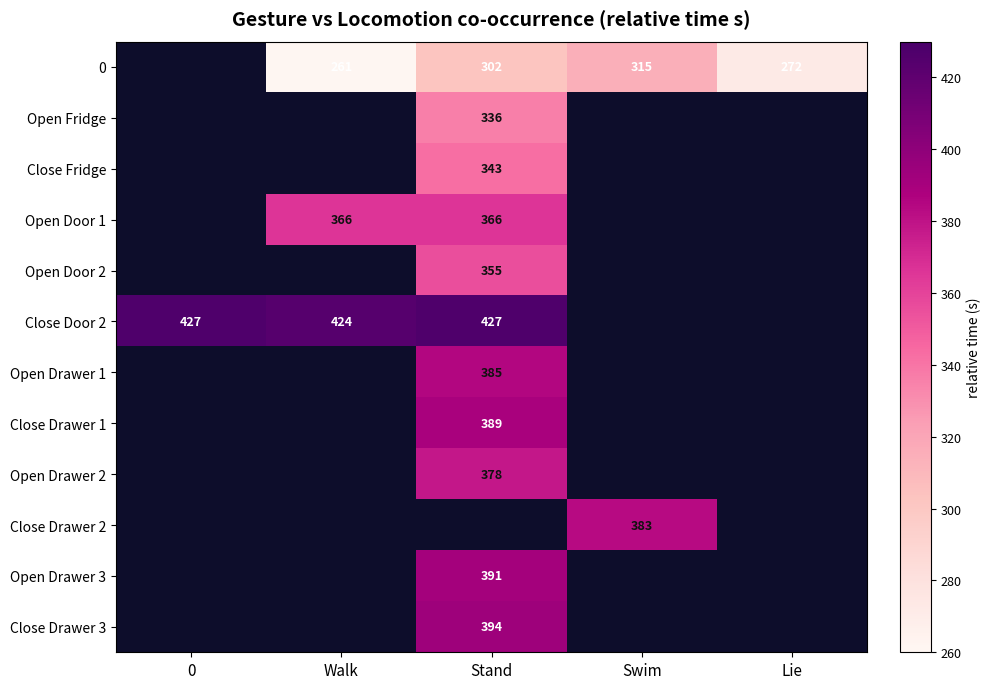

The value of 0 at Swim is 315. True or false?

True